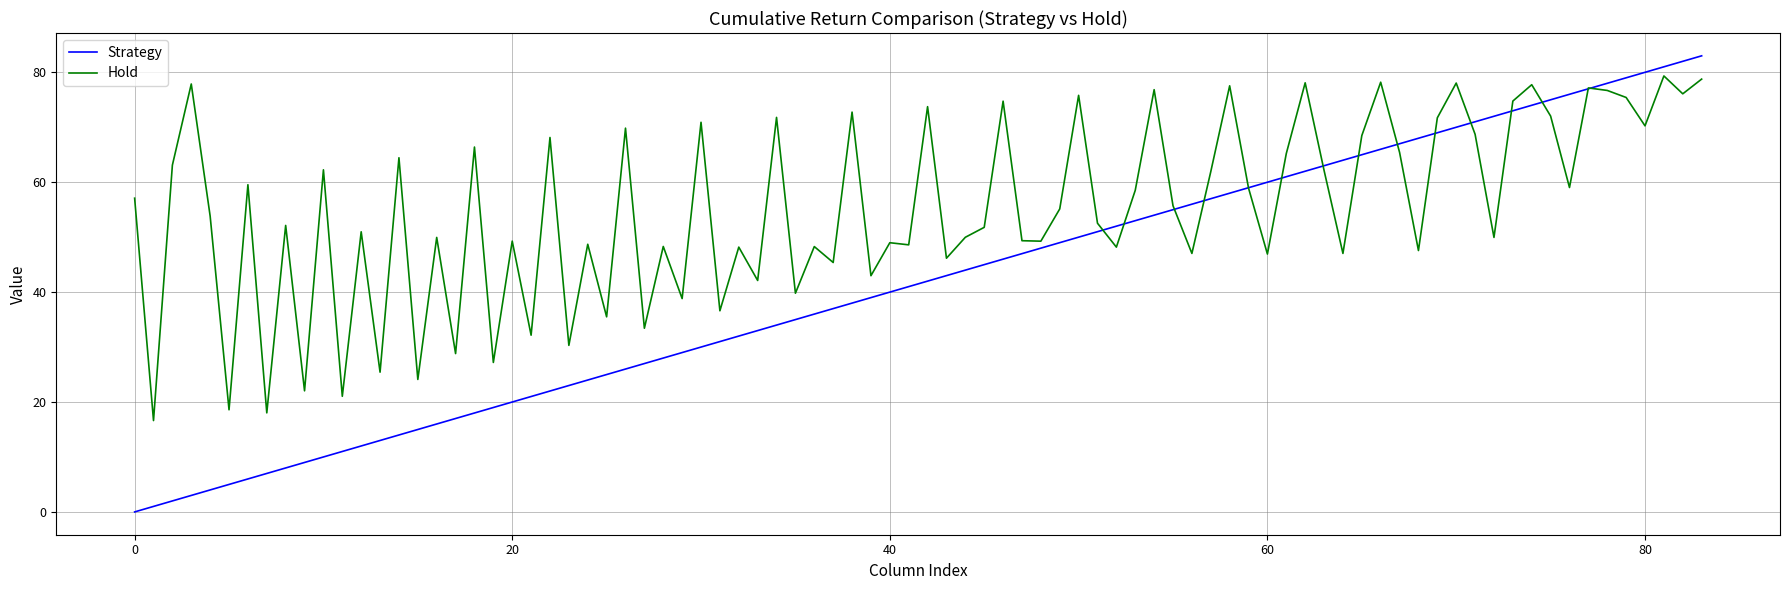

Rank the series by their maximum value, from highest to lowest.

Strategy, Hold